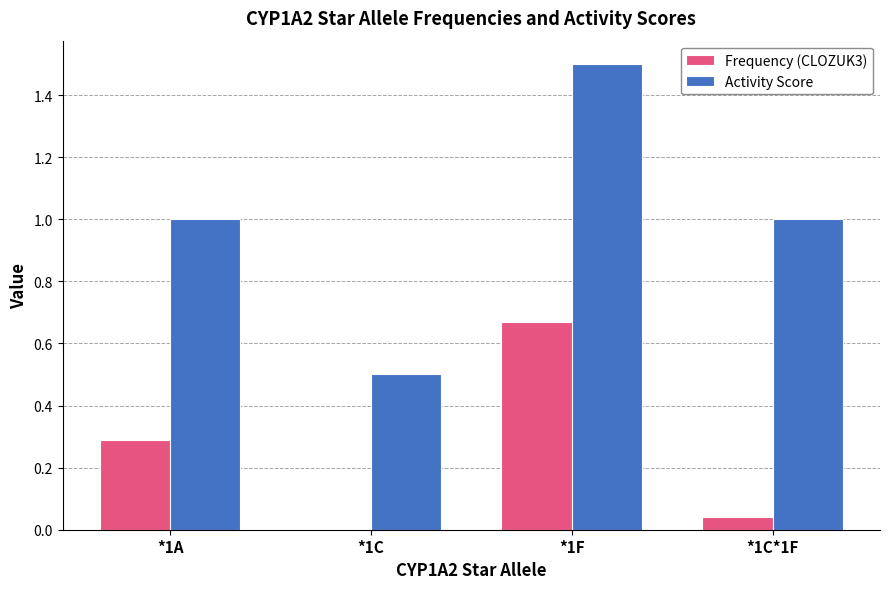

What is the sum of the Activity Score values at *1A and *1F?

2.5